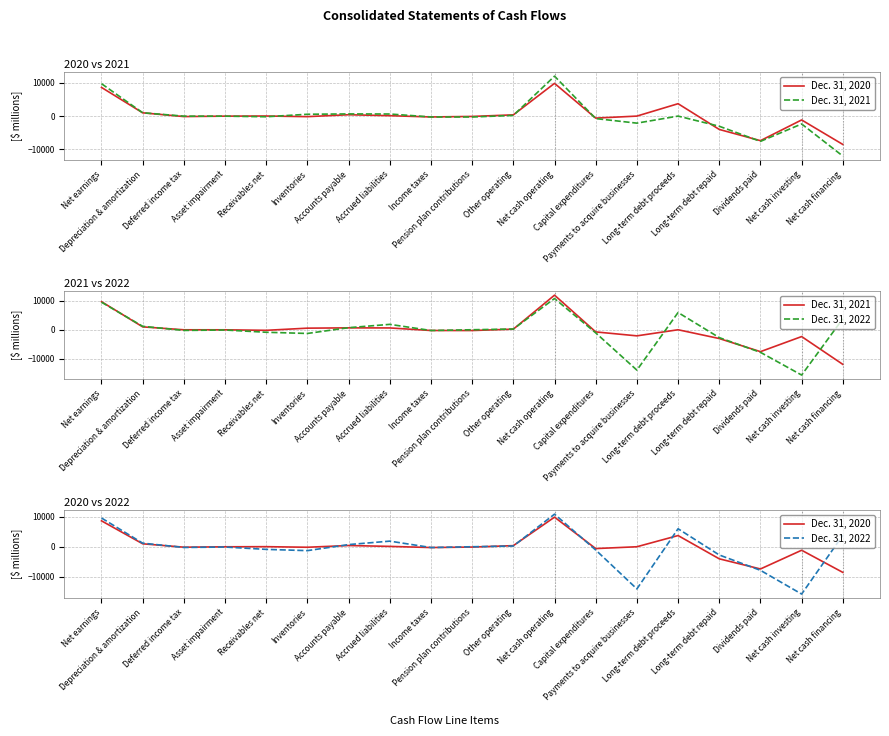

What is the lowest value of the Dec. 31, 2022 series?

-15679